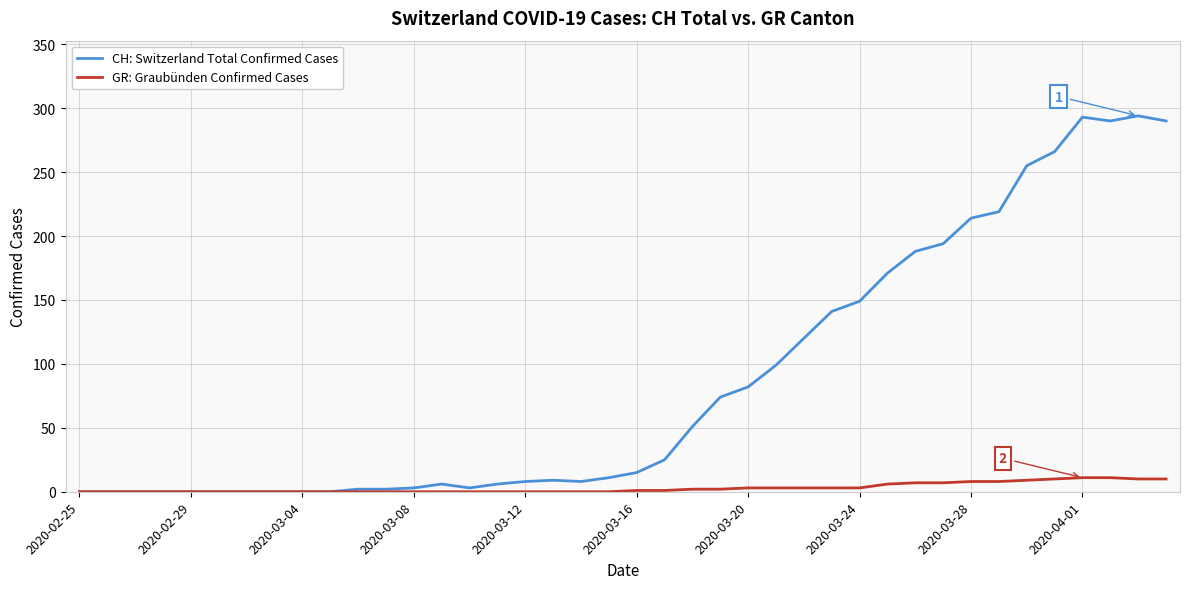

Rank the series by their maximum value, from highest to lowest.

CH: Switzerland Total Confirmed Cases, GR: Graubünden Confirmed Cases